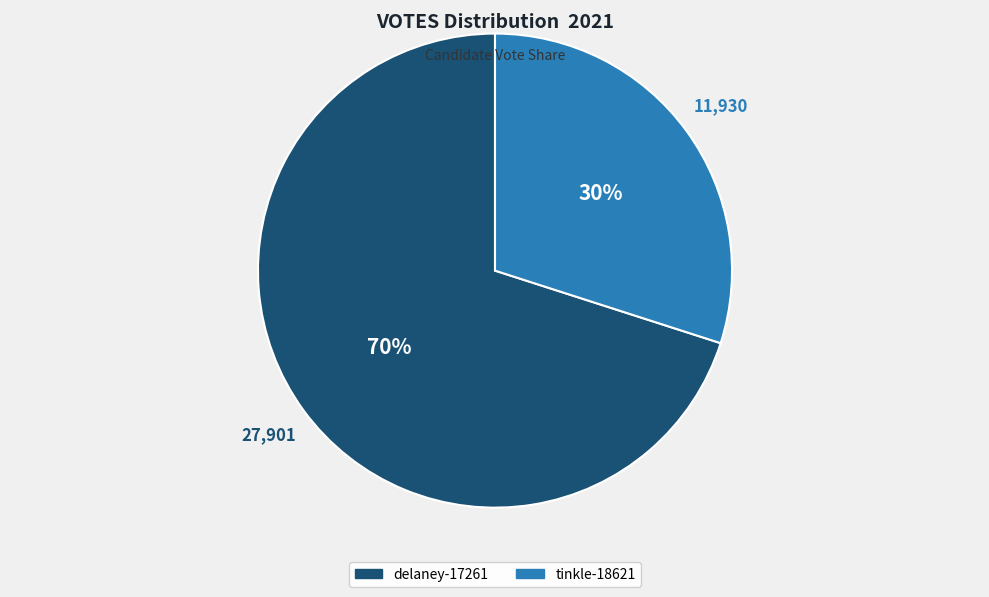

To the nearest percent, what is the average slice percentage?

50%